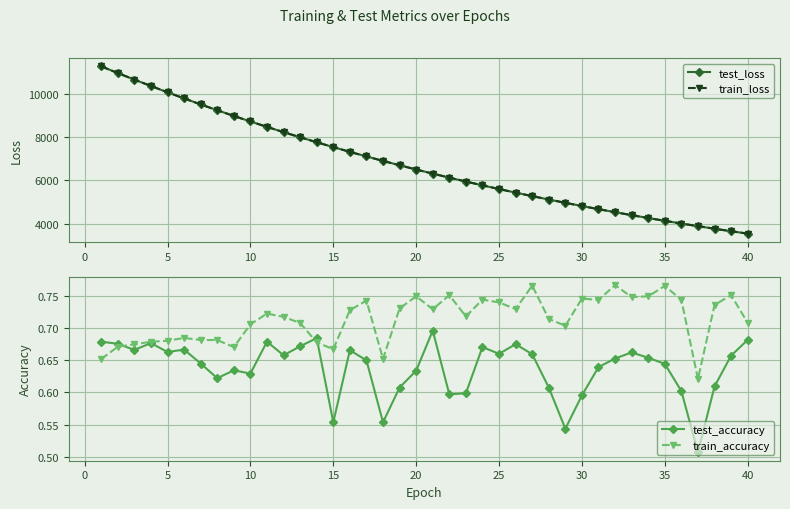

How many lines are shown in the chart?

4